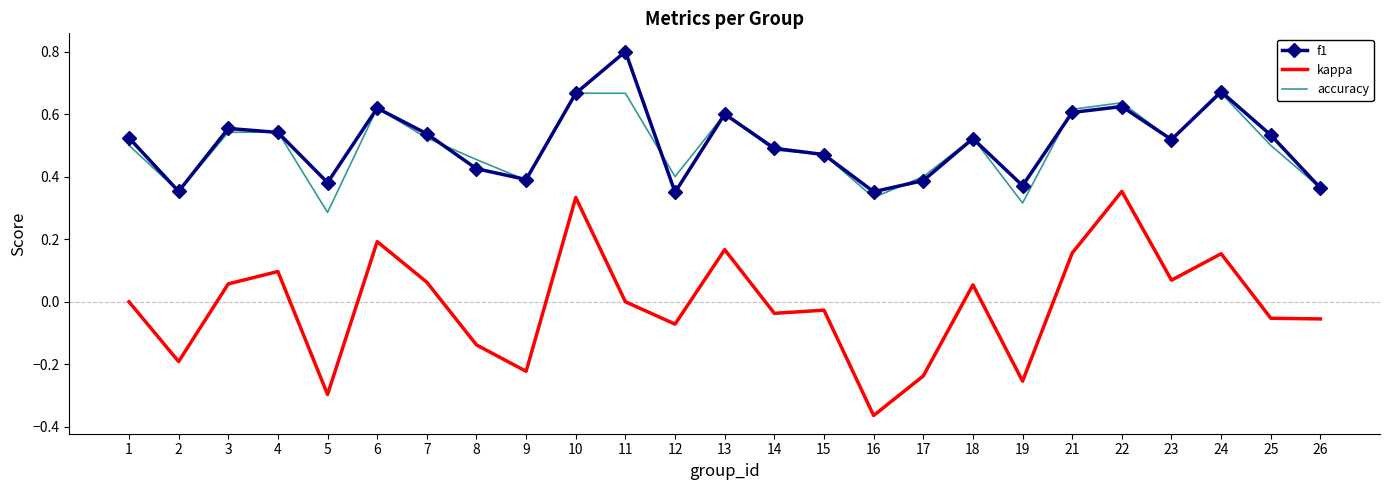

What is the total value across all series at 22?

1.6